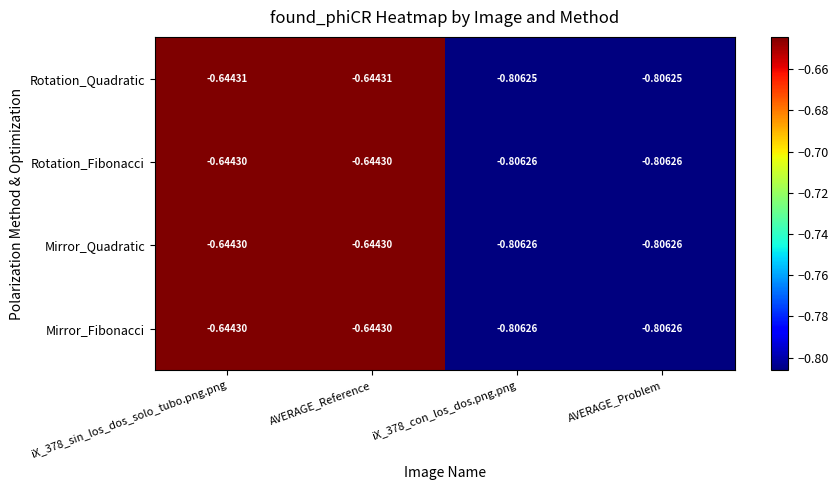

Is the value of Rotation_Fibonacci at iX_378_con_los_dos.png.png greater than the value of Mirror_Fibonacci at AVERAGE_Reference?

No